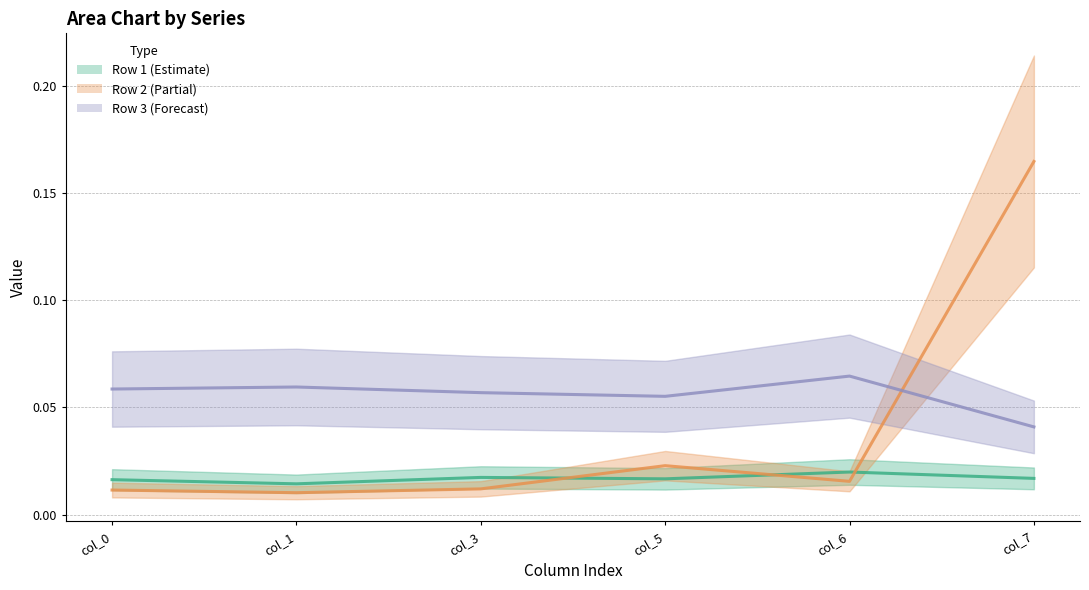

What is the highest value of the Row 2 (Partial) series?

0.2